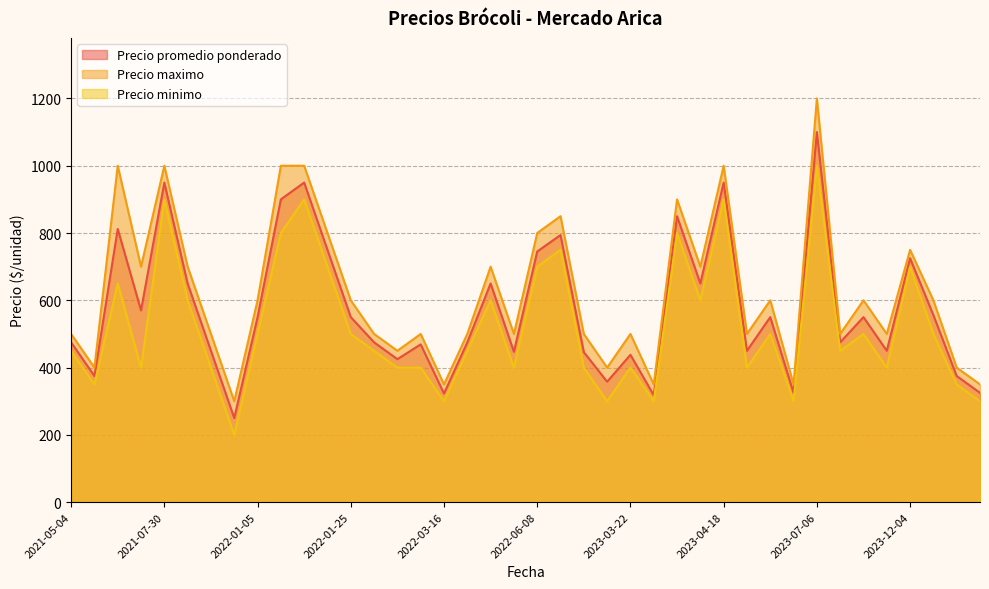

The Precio promedio ponderado series shows 253 at 2022-03-08. True or false?

False